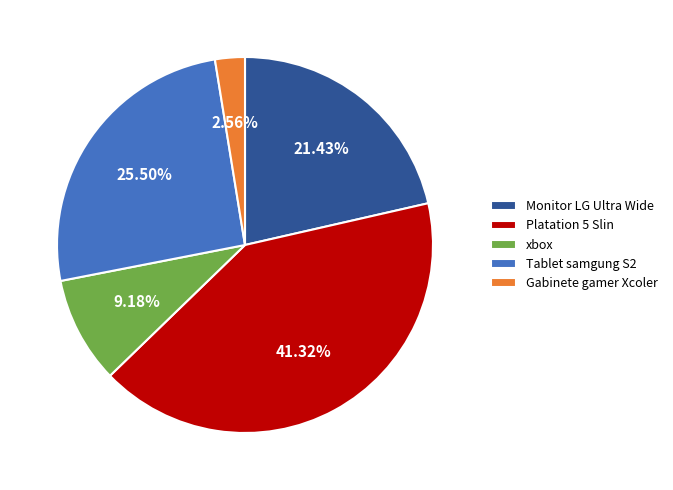

What is the ratio of the value at Tablet samgung S2 to the value at xbox?

2.8